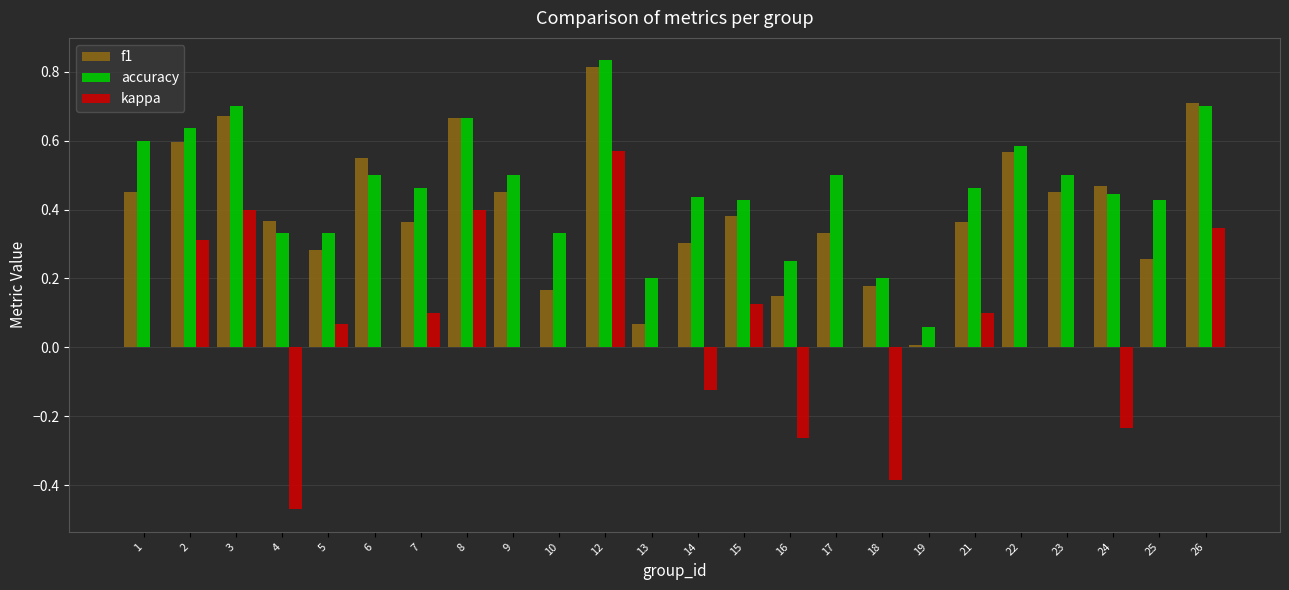

What is the sum of all f1 values?

9.6